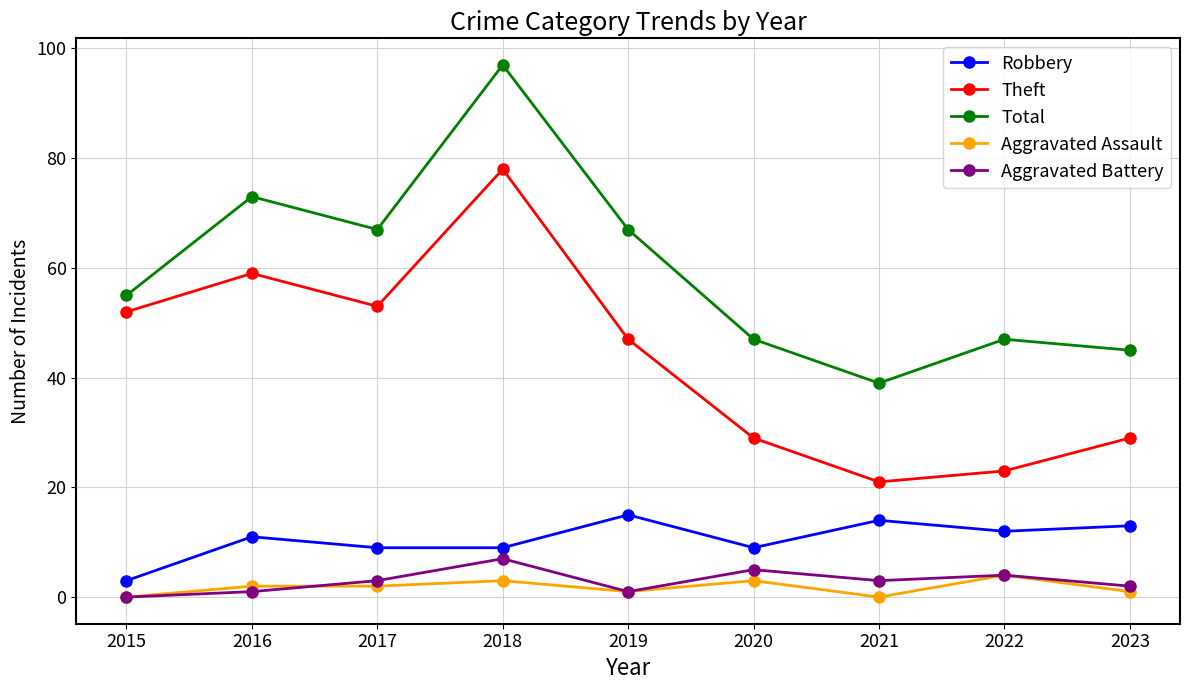

The value of Robbery at 2020 is 9. True or false?

True